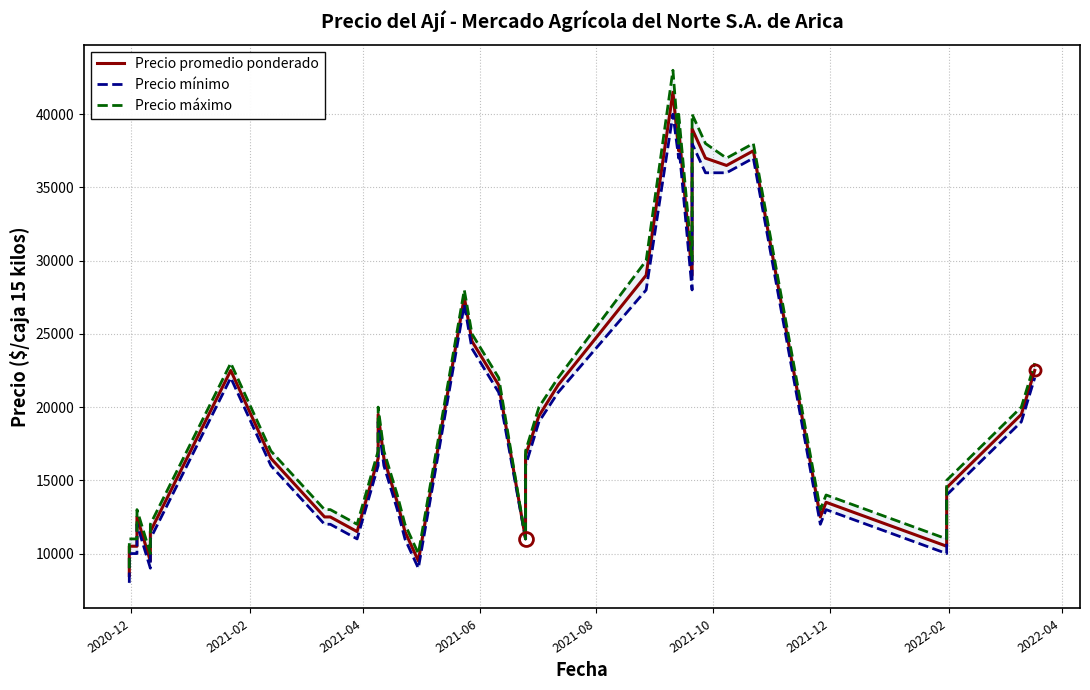

At how many categories does at least one series exceed 41473?

1